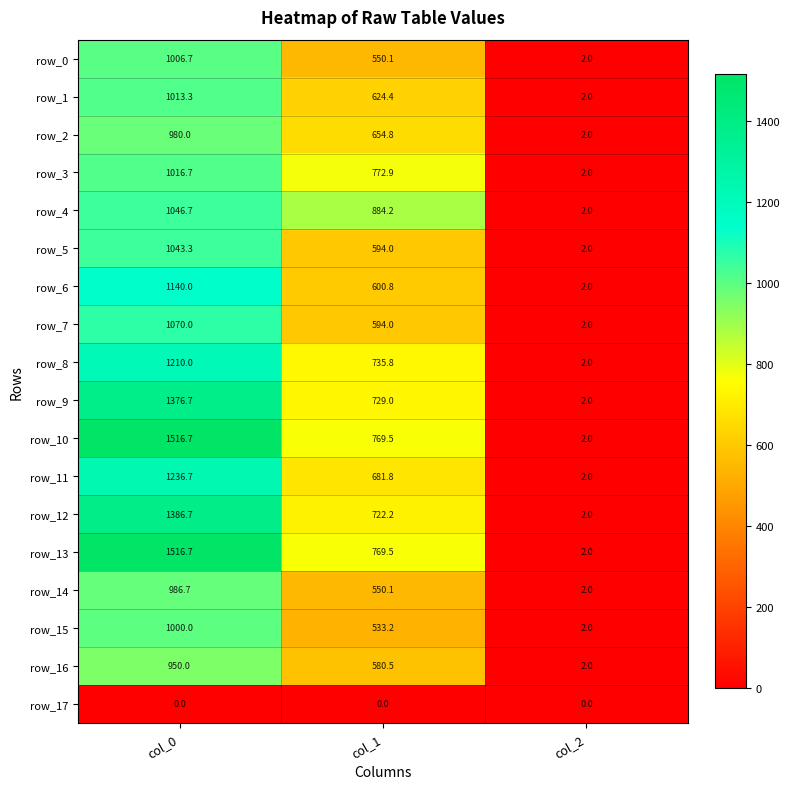

Reading right to left, extract all data points from this chart.

row_0: 2.0	550.1	1006.7
row_1: 2.0	624.4	1013.3
row_2: 2.0	654.8	980.0
row_3: 2.0	772.9	1016.7
row_4: 2.0	884.2	1046.7
row_5: 2.0	594.0	1043.3
row_6: 2.0	600.8	1140.0
row_7: 2.0	594.0	1070.0
row_8: 2.0	735.8	1210.0
row_9: 2.0	729.0	1376.7
row_10: 2.0	769.5	1516.7
row_11: 2.0	681.8	1236.7
row_12: 2.0	722.2	1386.7
row_13: 2.0	769.5	1516.7
row_14: 2.0	550.1	986.7
row_15: 2.0	533.2	1000.0
row_16: 2.0	580.5	950.0
row_17: 0.0	0.0	0.0